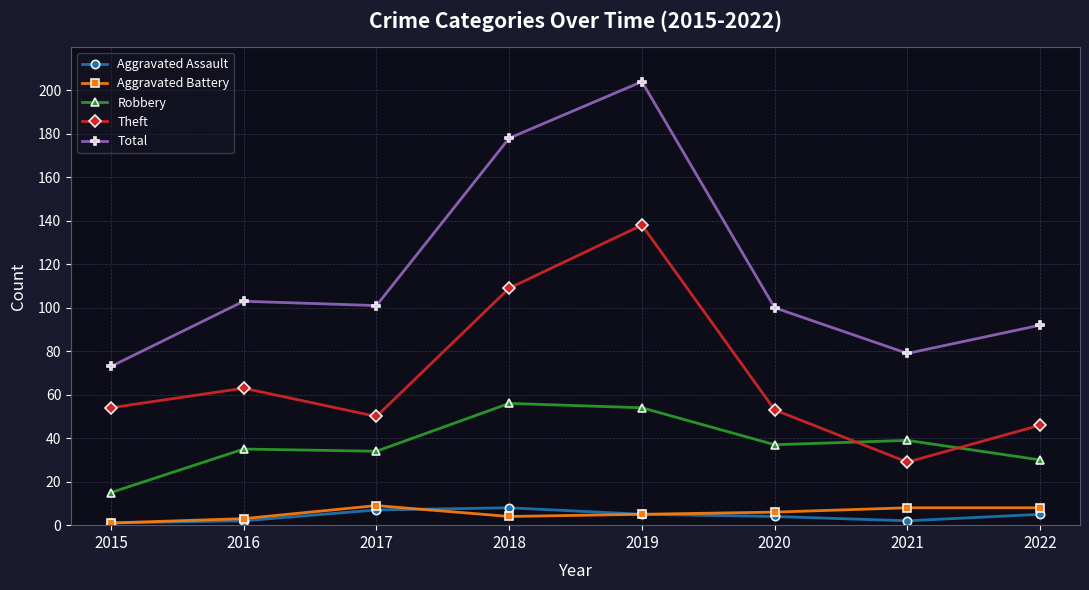

What is the difference between the second highest and second lowest values in the Theft series?

63